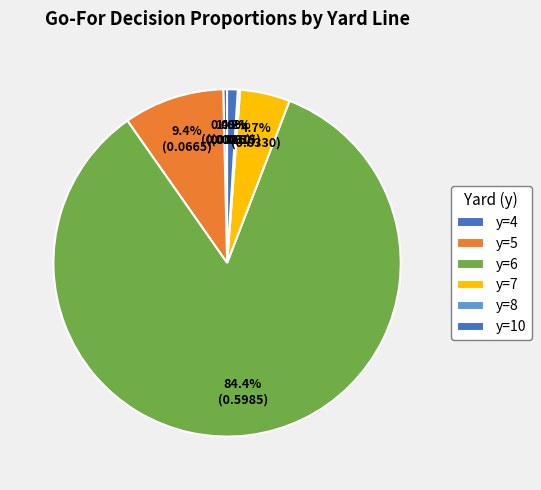

True or false: y=5 accounts for 1% of the total.

False